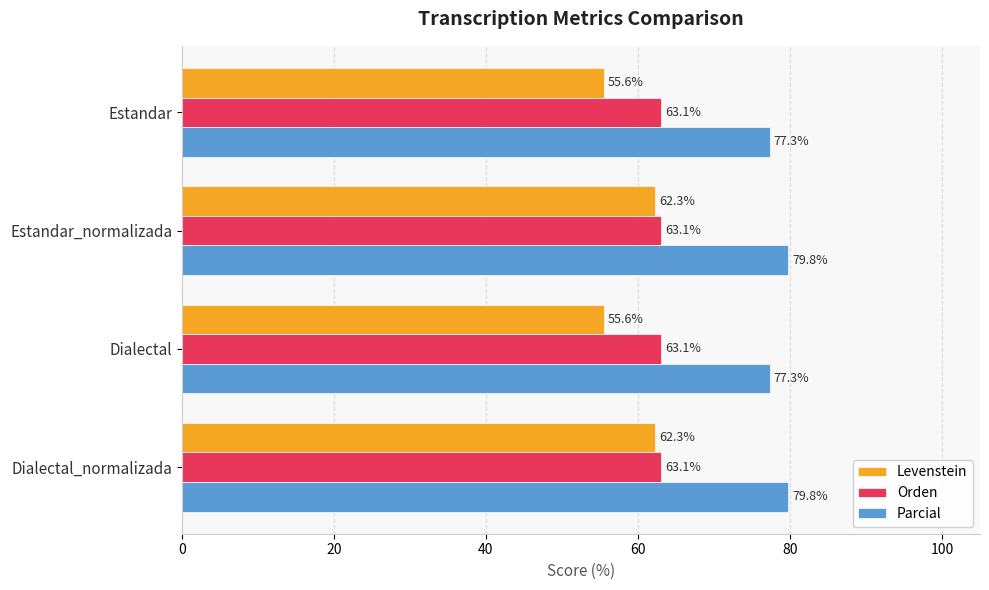

Which series has the largest total across all categories?

Parcial